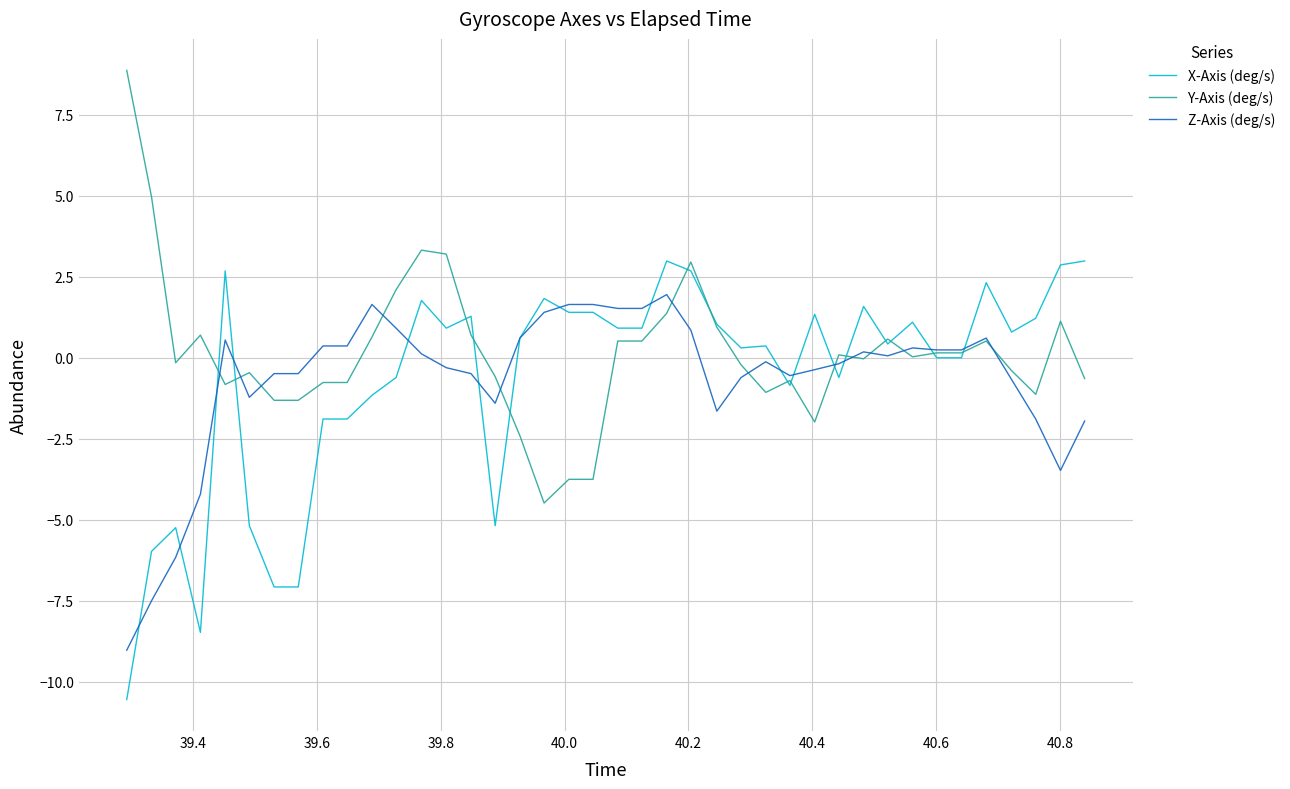

Rank the series by their maximum value, from lowest to highest.

Z-Axis (deg/s), X-Axis (deg/s), Y-Axis (deg/s)